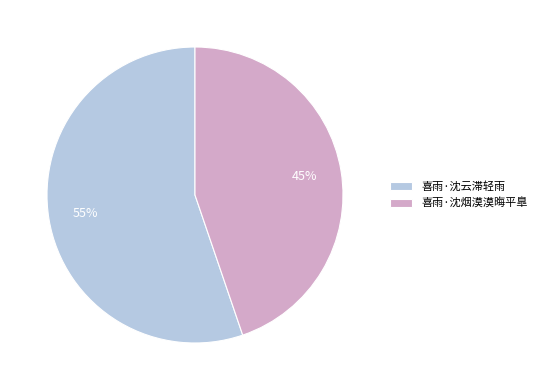

Between 喜雨·沈云滞轻雨 and 喜雨·沈烟漠漠晦平臯, which is larger?

喜雨·沈云滞轻雨